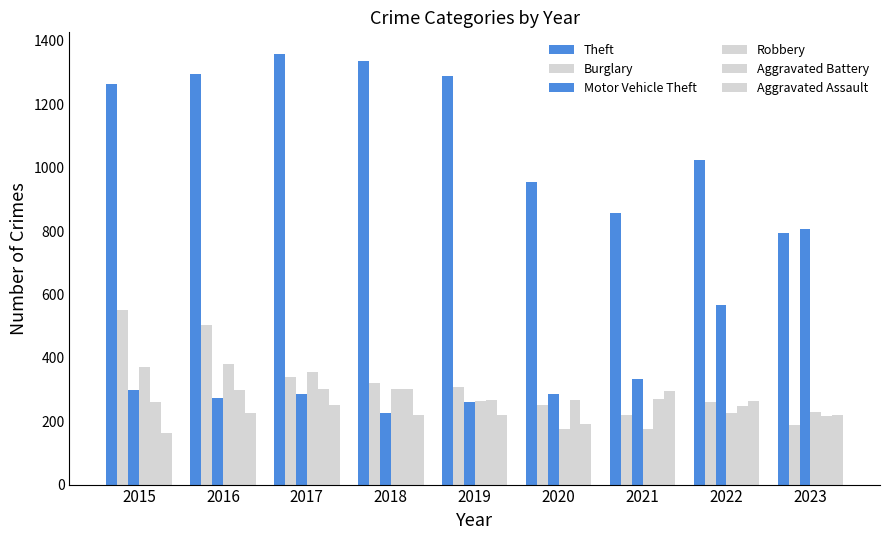

Does the chart contain any negative values?

No